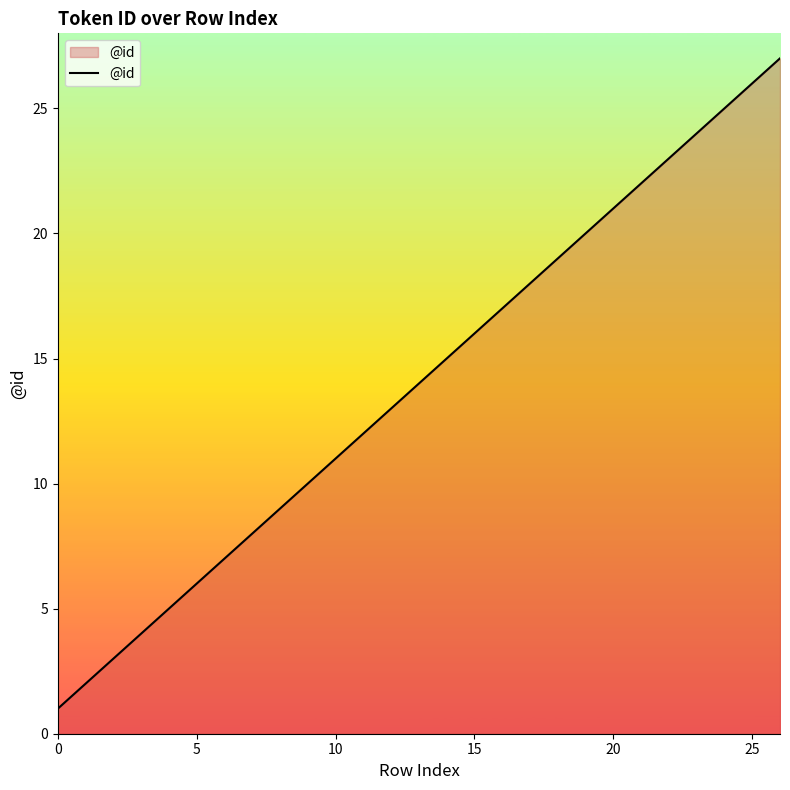

What is the maximum value shown in the chart?

27